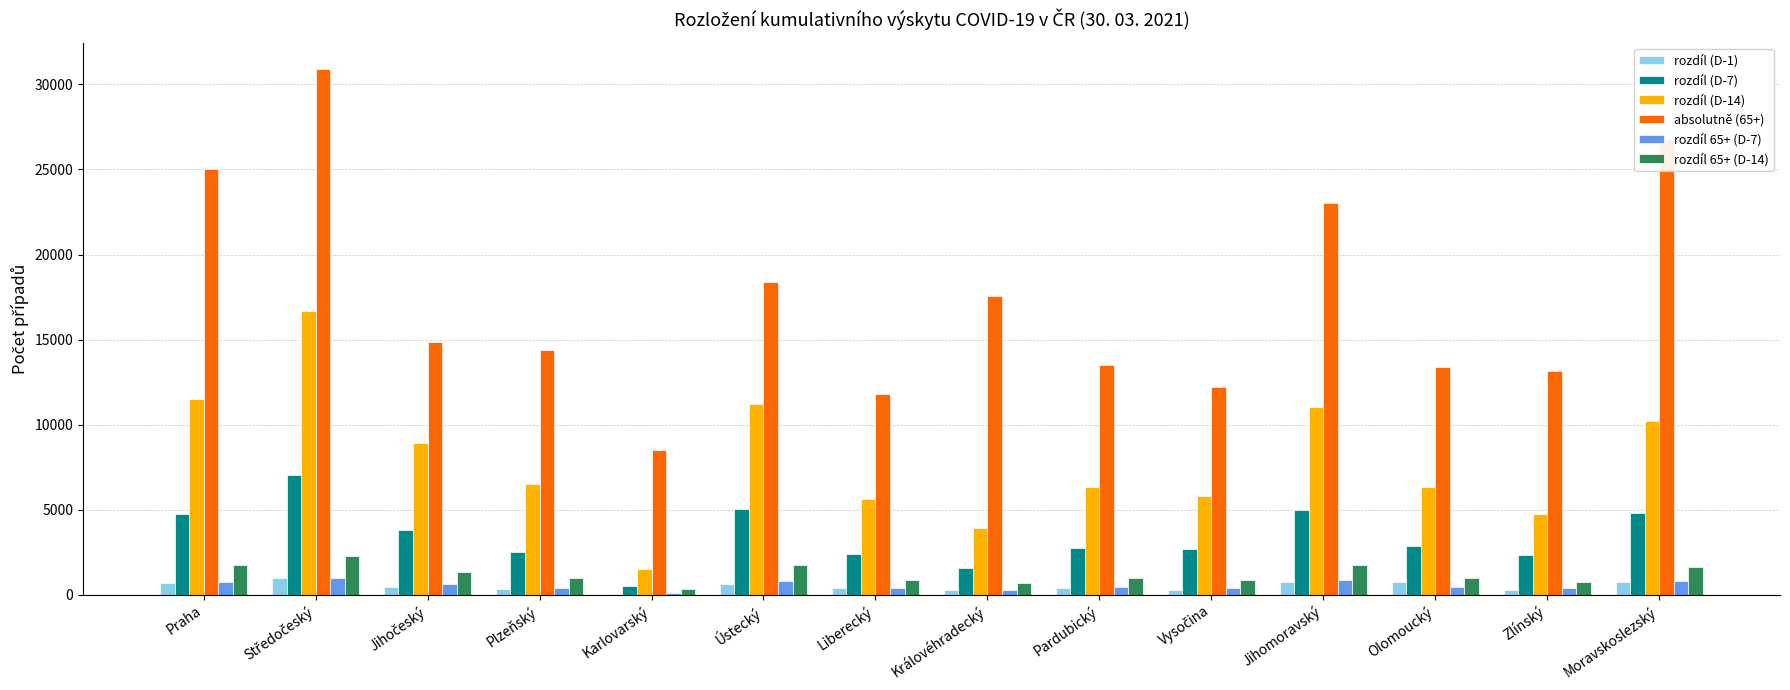

The value of rozdíl (D-14) at Jihomoravský is 4284. True or false?

False